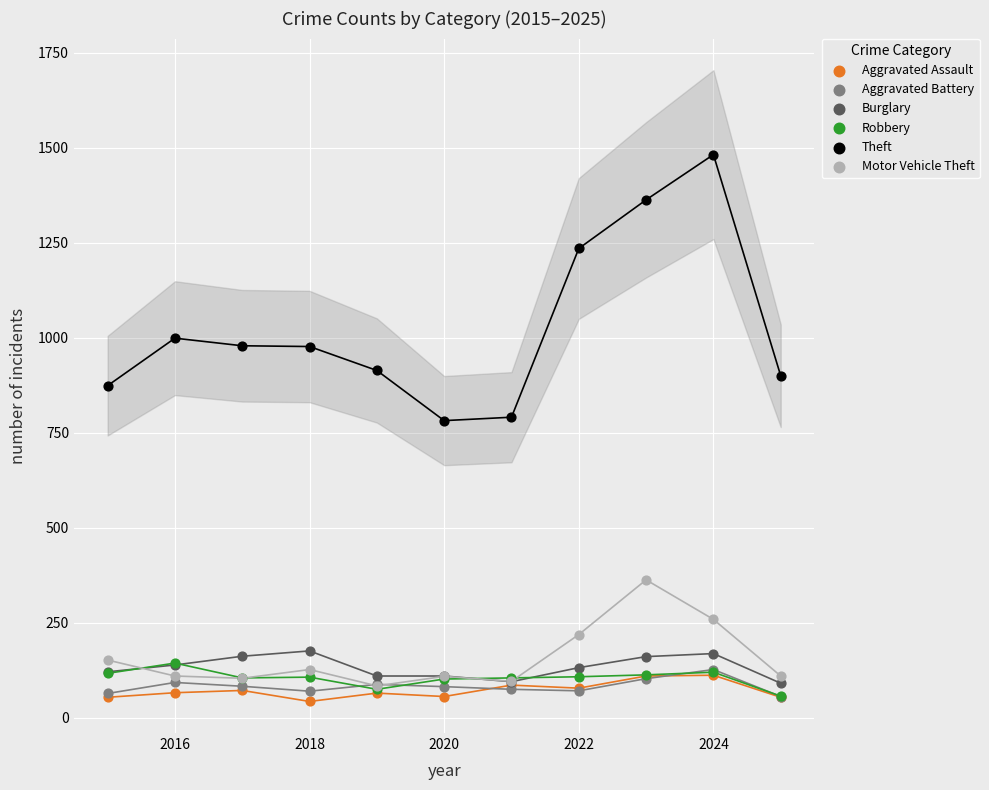

In the Theft series, what Y value is closest to 1132?

1235